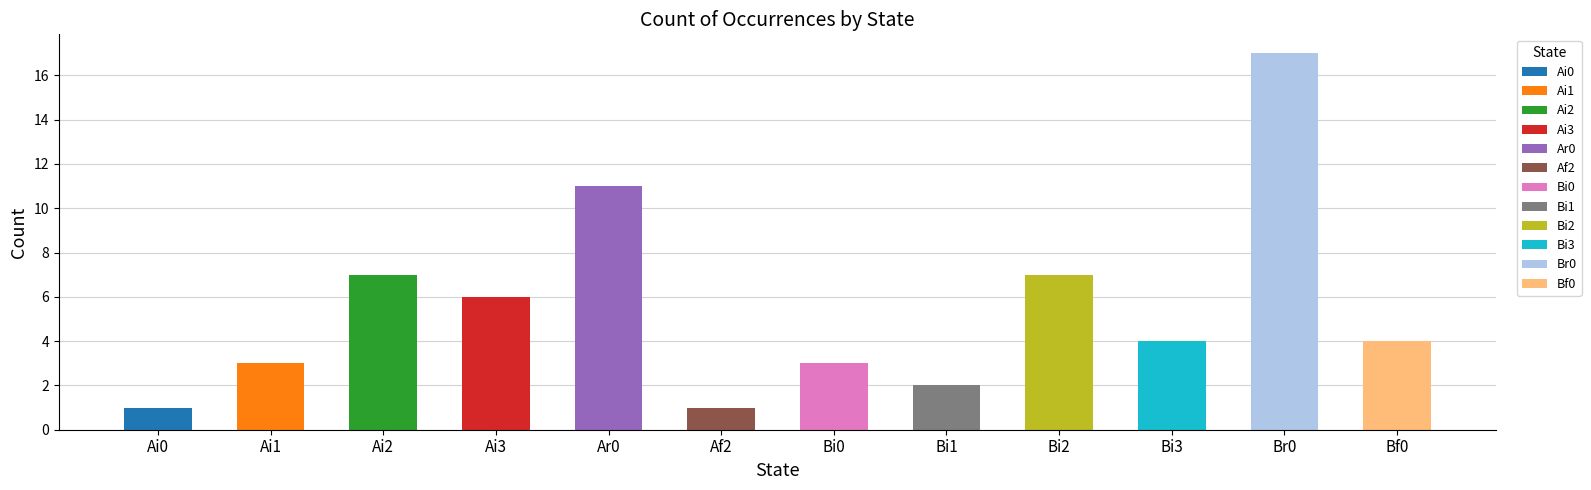

Rank the categories by value from highest to lowest.

Br0, Ar0, Ai2, Bi2, Ai3, Bi3, Bf0, Ai1, Bi0, Bi1, Ai0, Af2